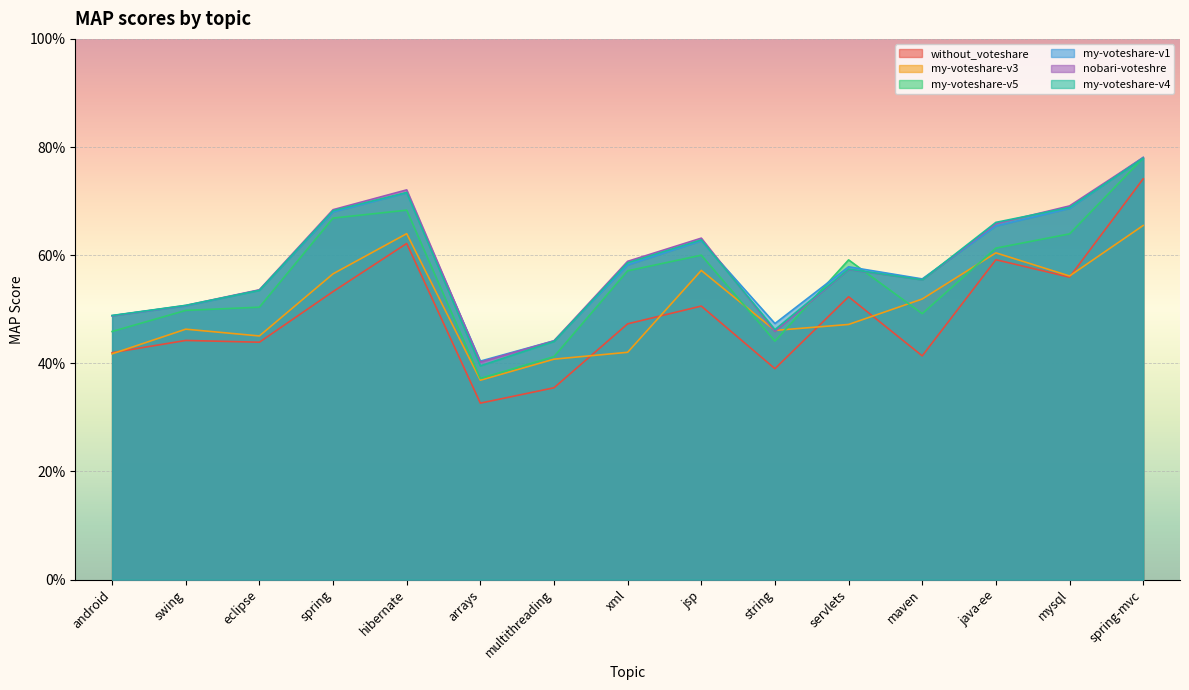

Rank the series by their maximum value, from lowest to highest.

my-voteshare-v3, without_voteshare, my-voteshare-v4, my-voteshare-v5, nobari-voteshre, my-voteshare-v1